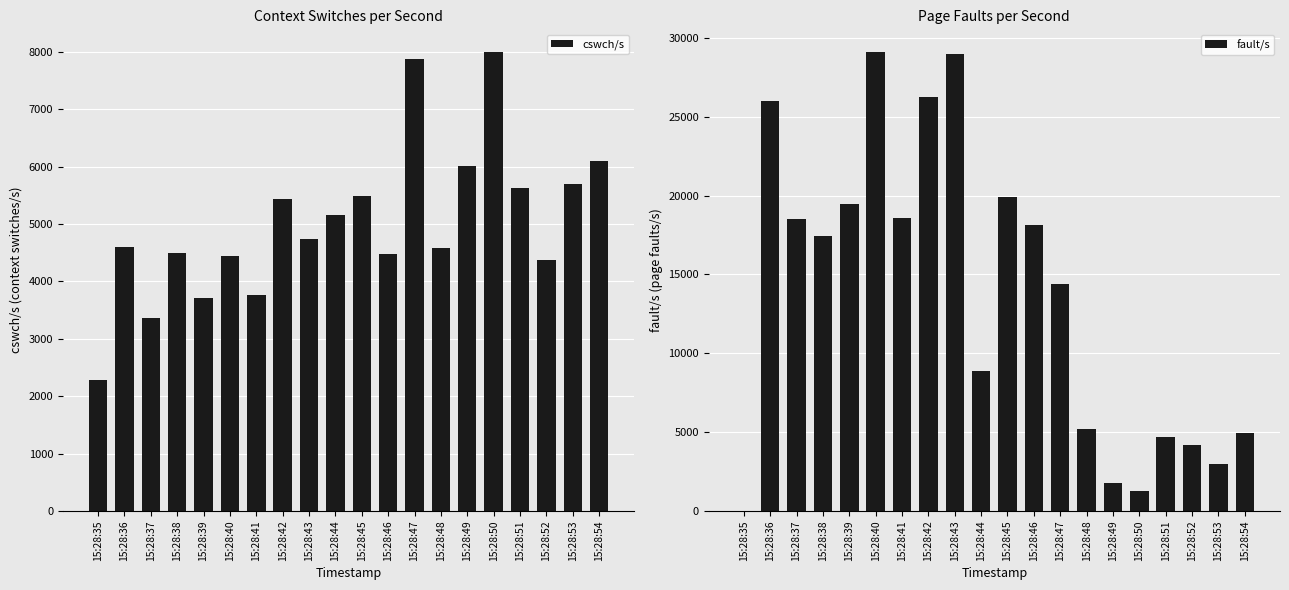

Which series has the widest spread of values?

fault/s